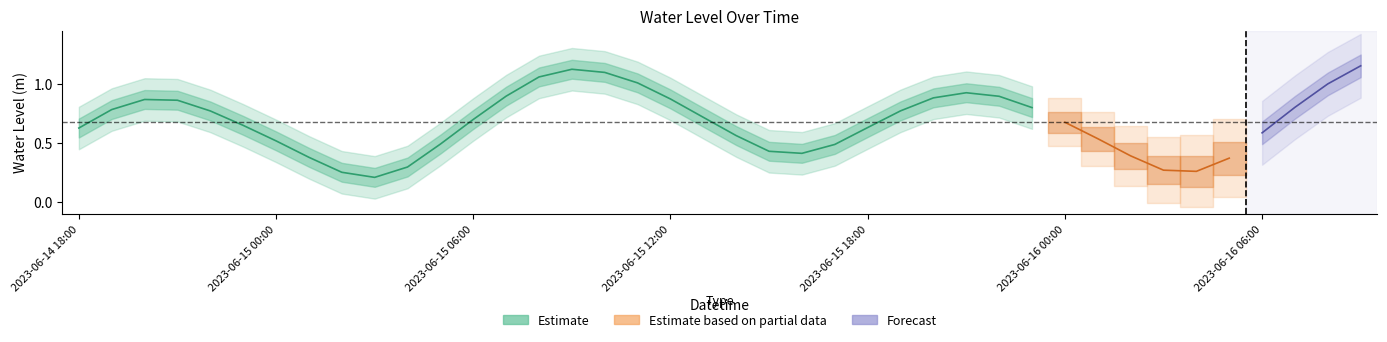

What is the smallest value displayed?

0.2